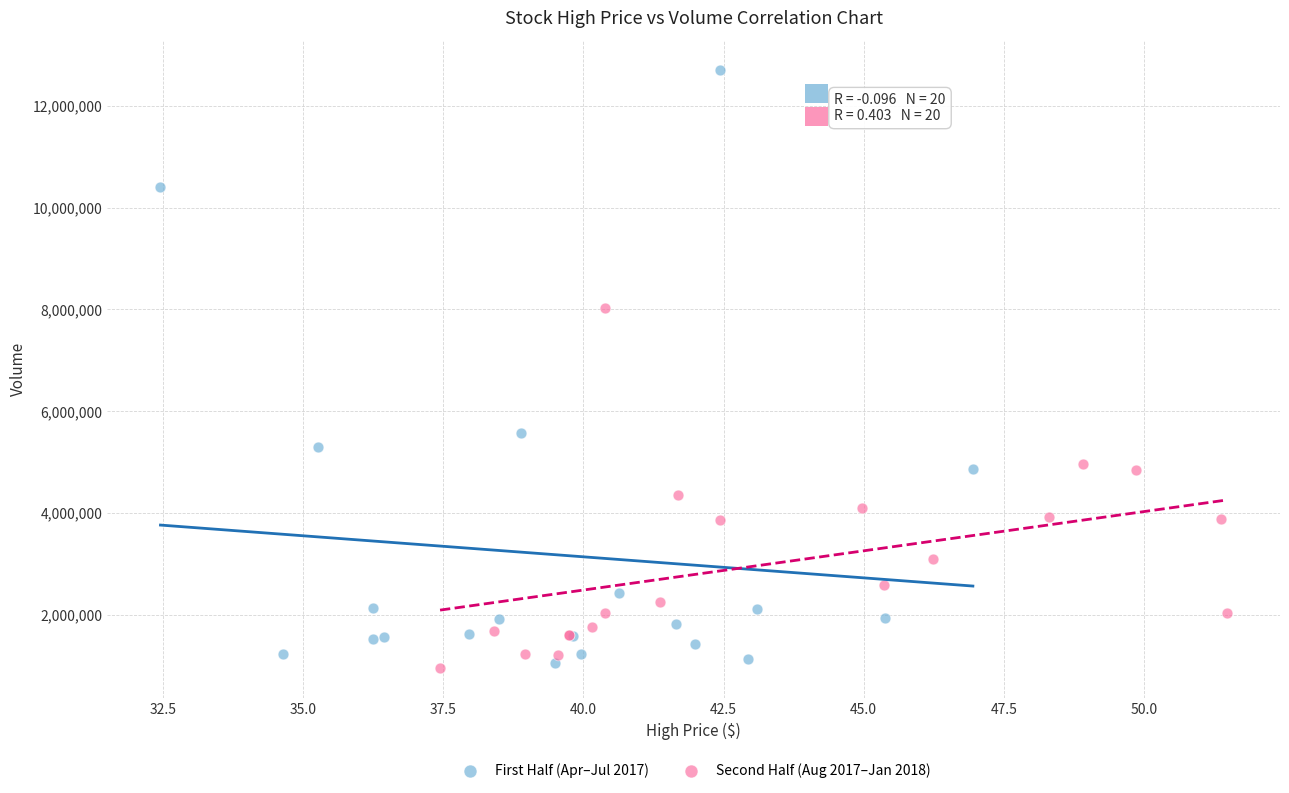

Which series contains the highest Y value?

First Half (Apr–Jul 2017)